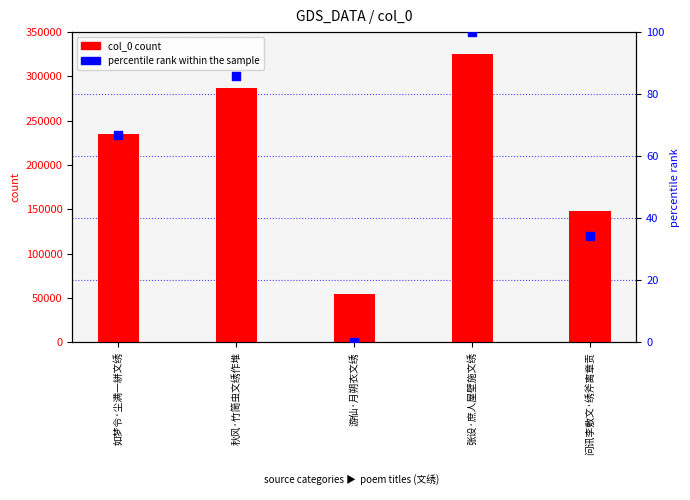

Is the value of col_0 at 游仙·月朔衣文绣 greater than the value of percentile rank within the sample at 问讯李敷文·绣斧离章贡?

Yes